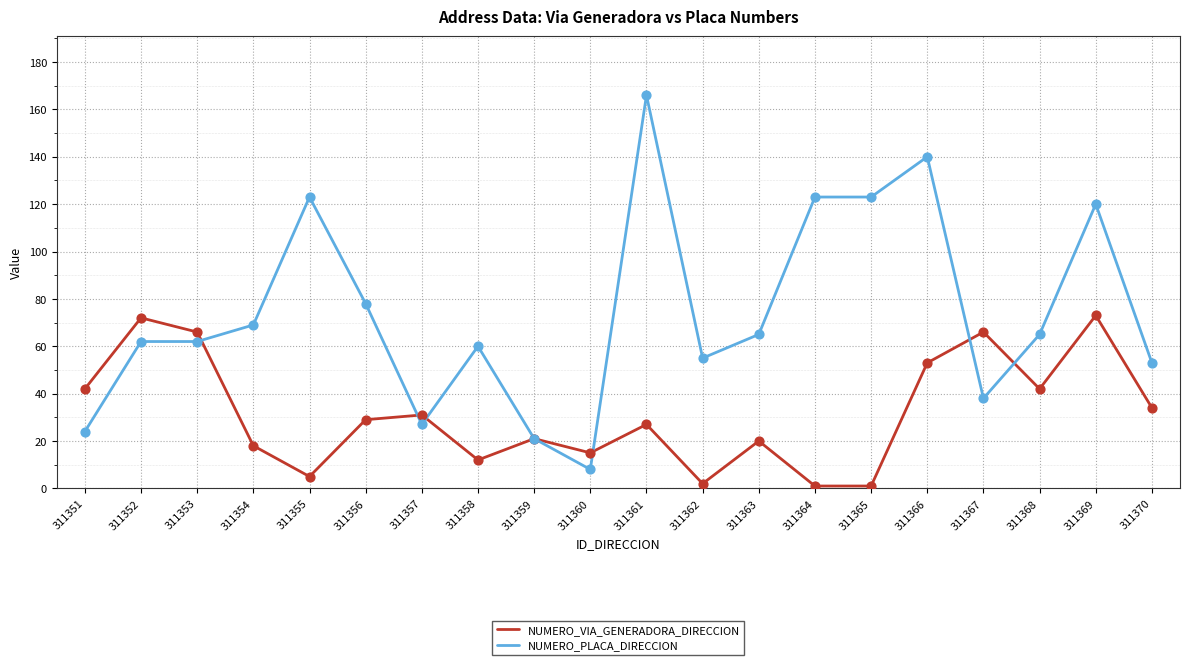

What is the total value across all series at 311369?

193